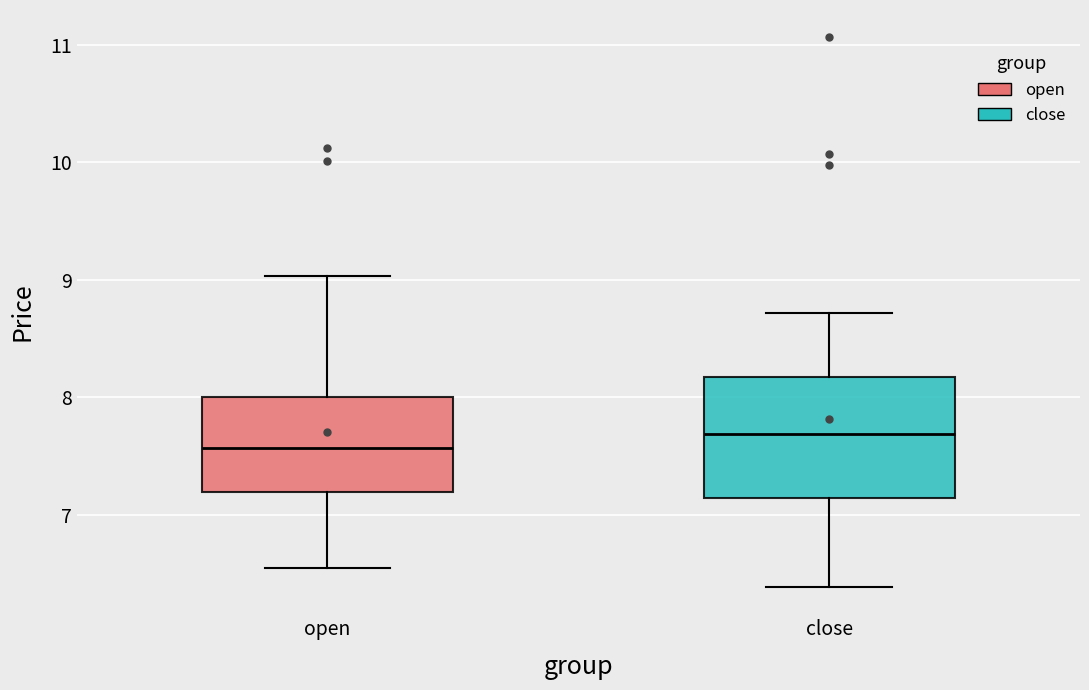

Which box is the tallest, from its lower edge to its upper edge?

close